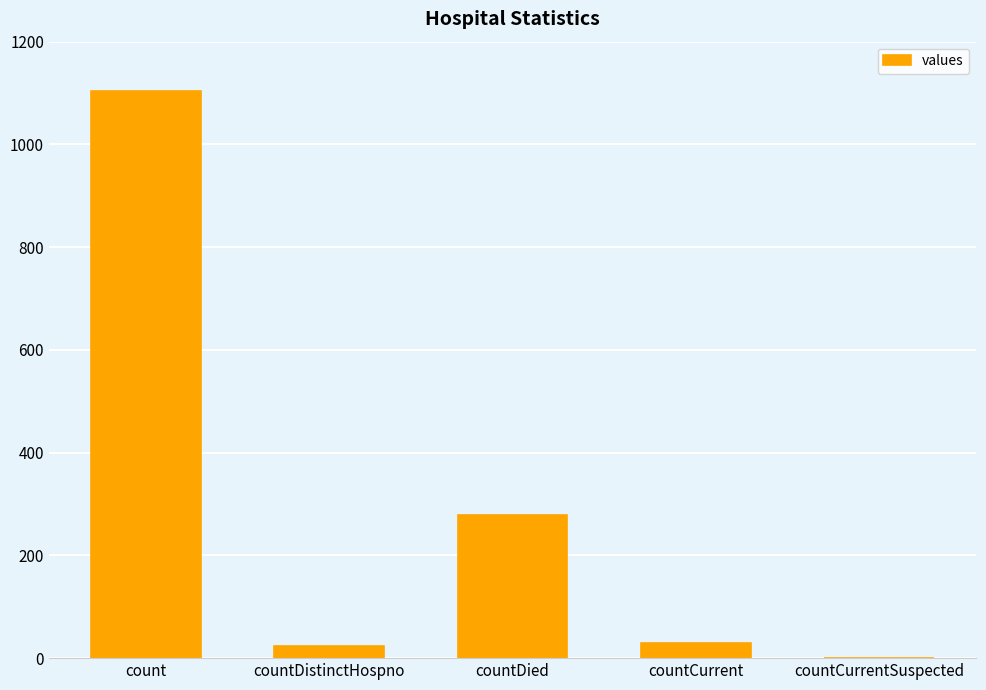

Where is the data nearest to the value 552?

countDied